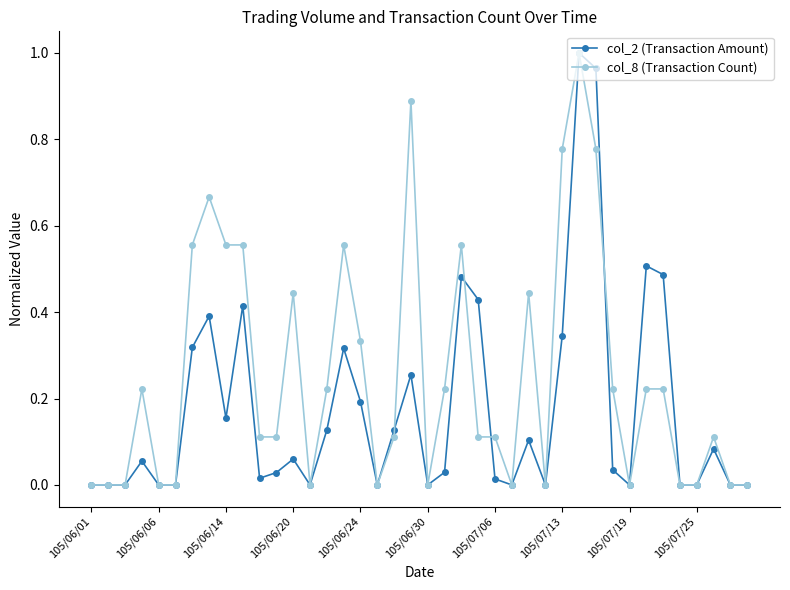

Which series has the largest total across all categories?

col_8 (Transaction Count)